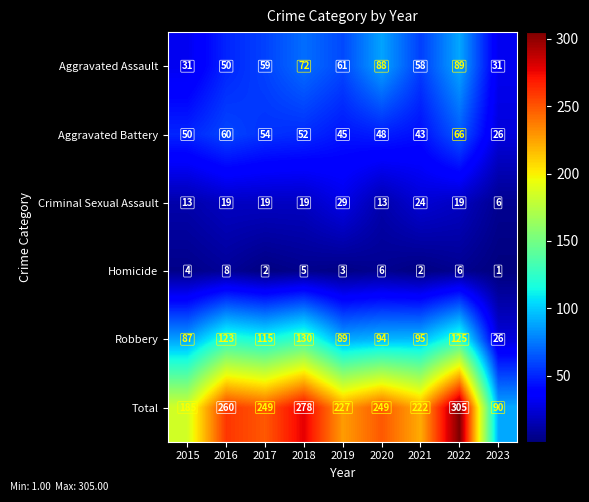

Which series has the largest total across all categories?

Total